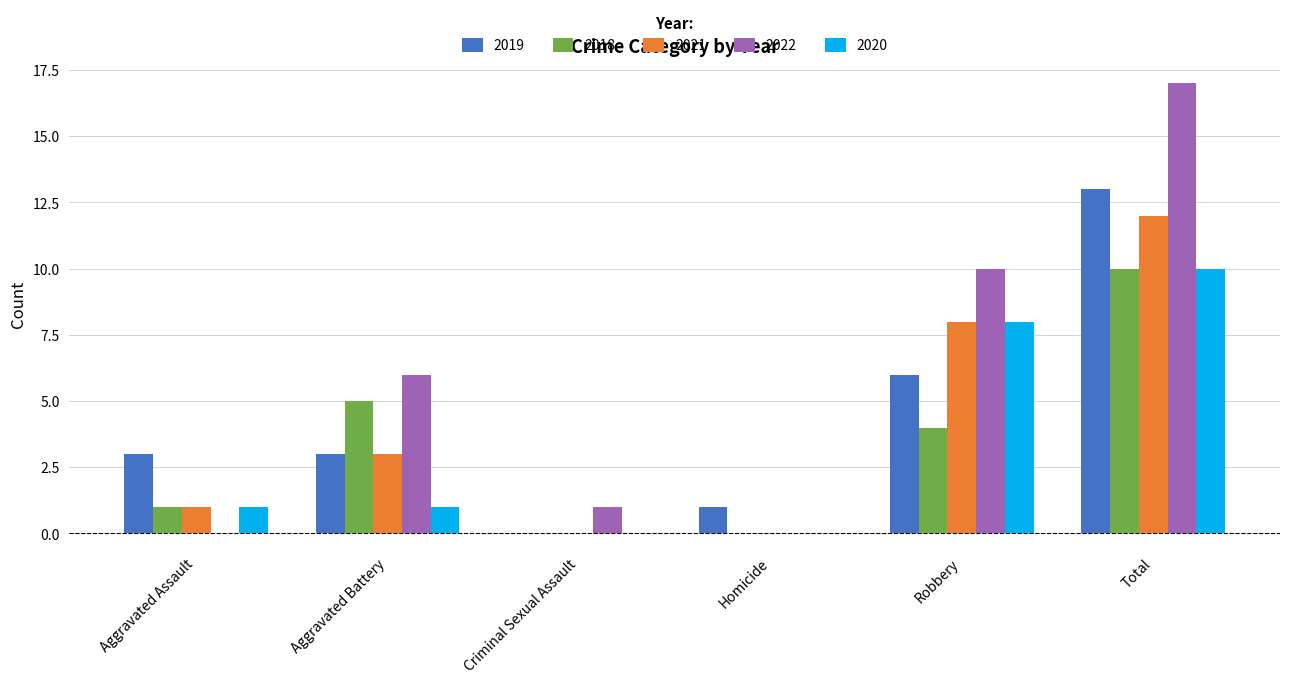

Count the 2020 values in the range 0 to 8.

5